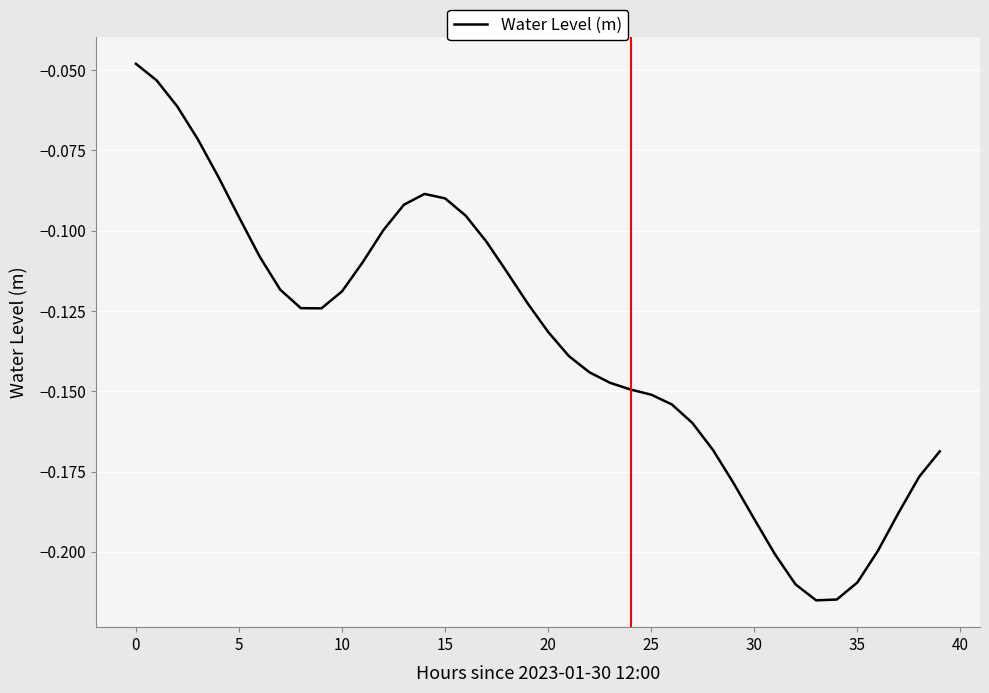

Is this an area chart (filled region under the line)?

No